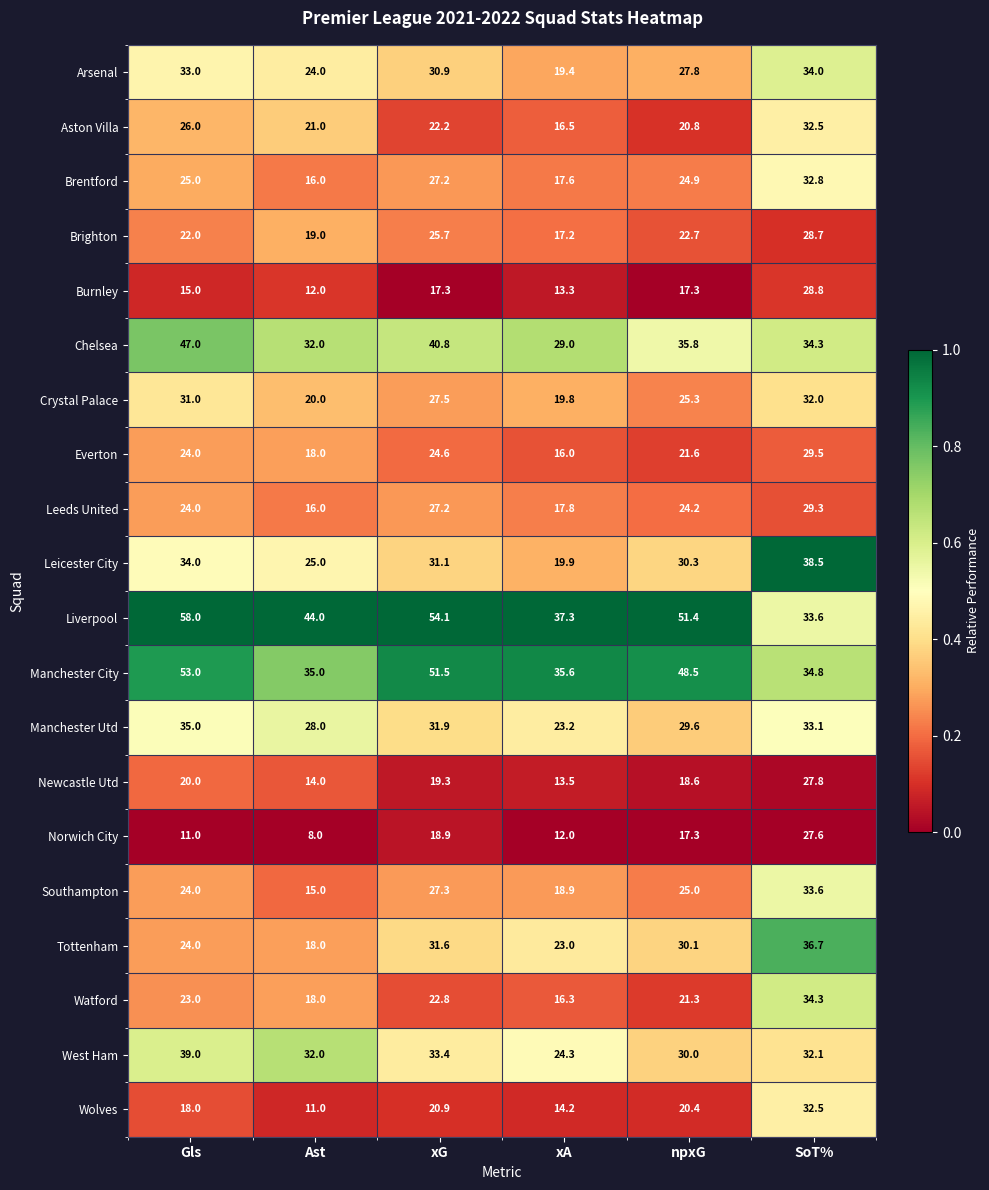

Between Ast and SoT%, which series saw the biggest shift?

Wolves